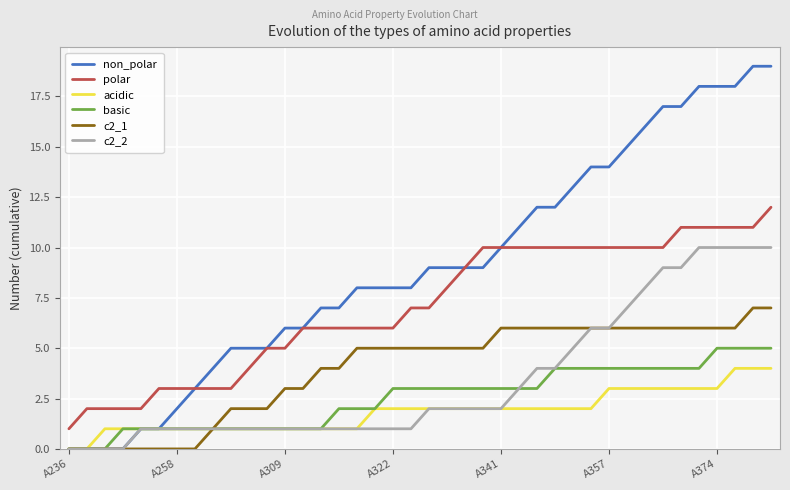

Which series has the largest total across all categories?

non_polar